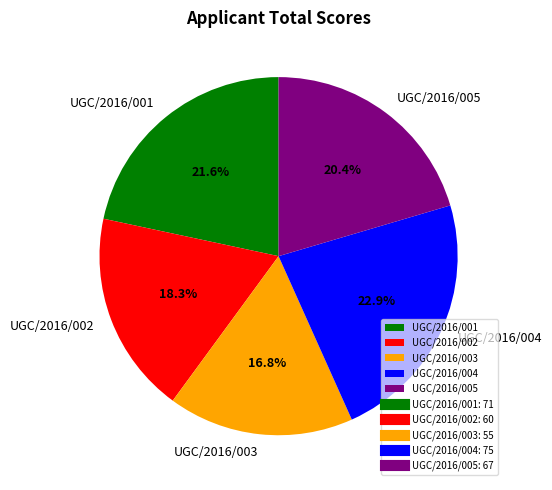

To the nearest percent, what portion does UGC/2016/001 represent?

22%